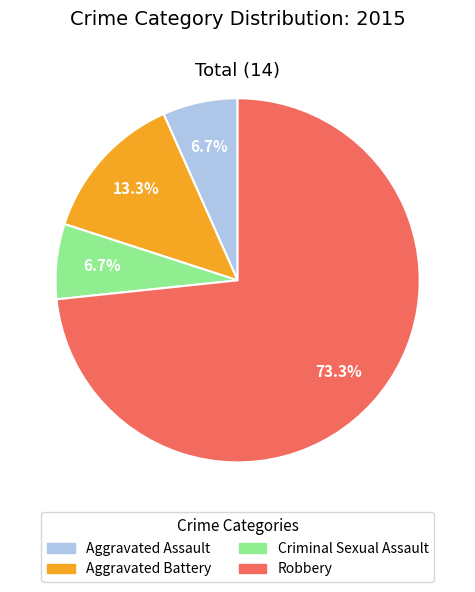

The Aggravated Battery slice represents 19% of the pie. True or false?

False